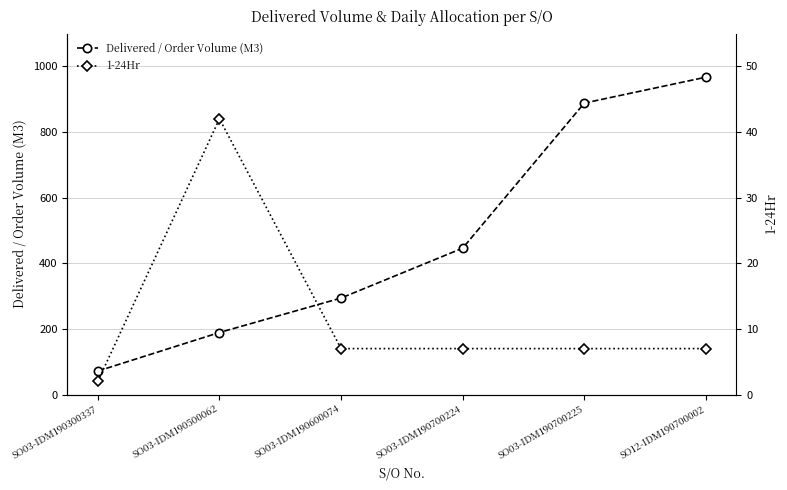

True or false: 1-24Hr and Delivered / Order Volume (M3) intersect in this chart.

False